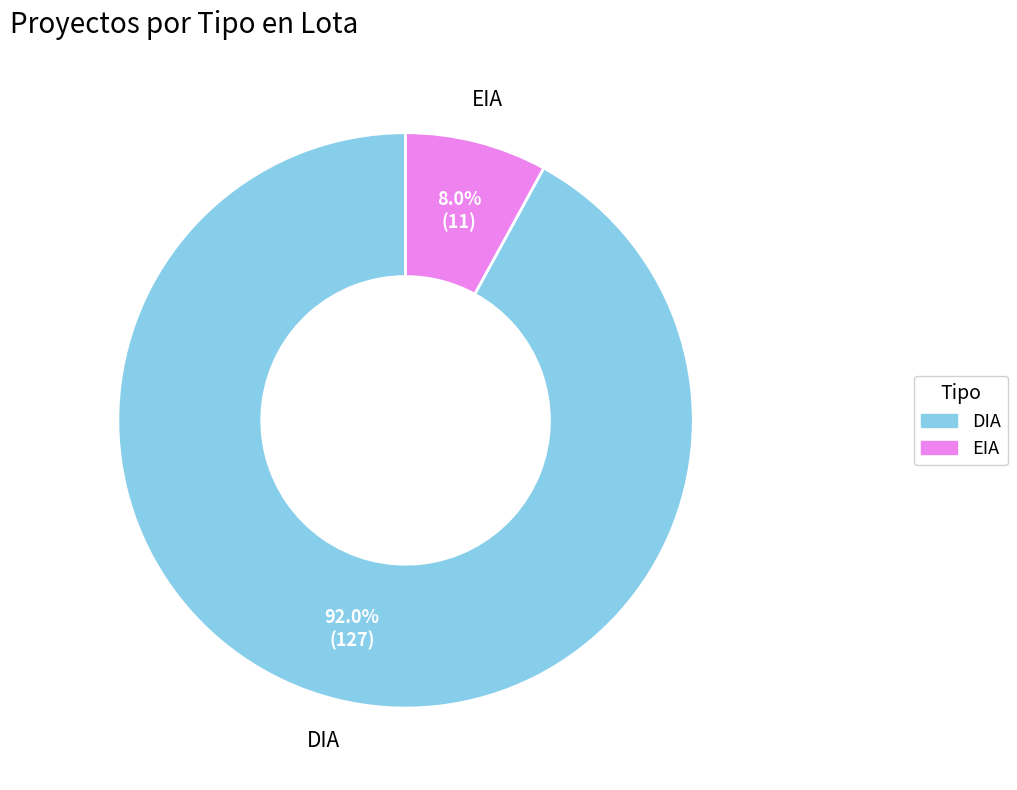

Do DIA and EIA together represent more than half of the pie?

Yes